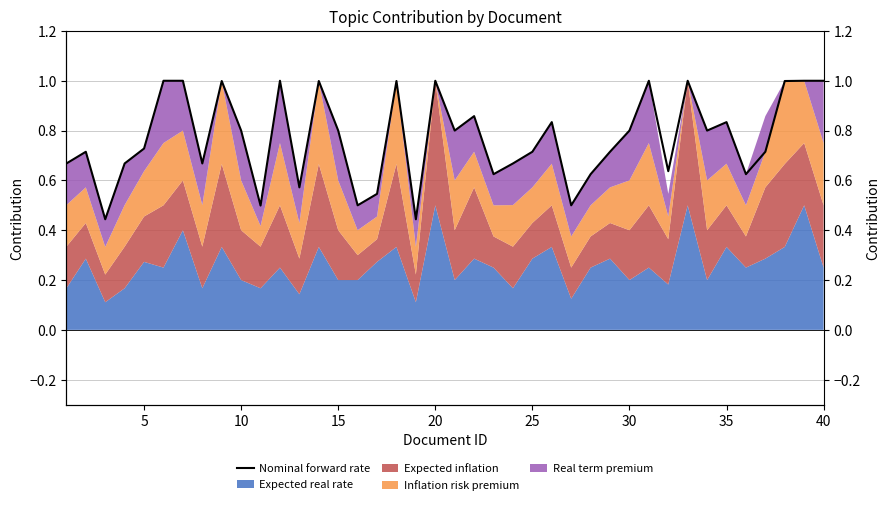

Where is the data nearest to the value 0?

10